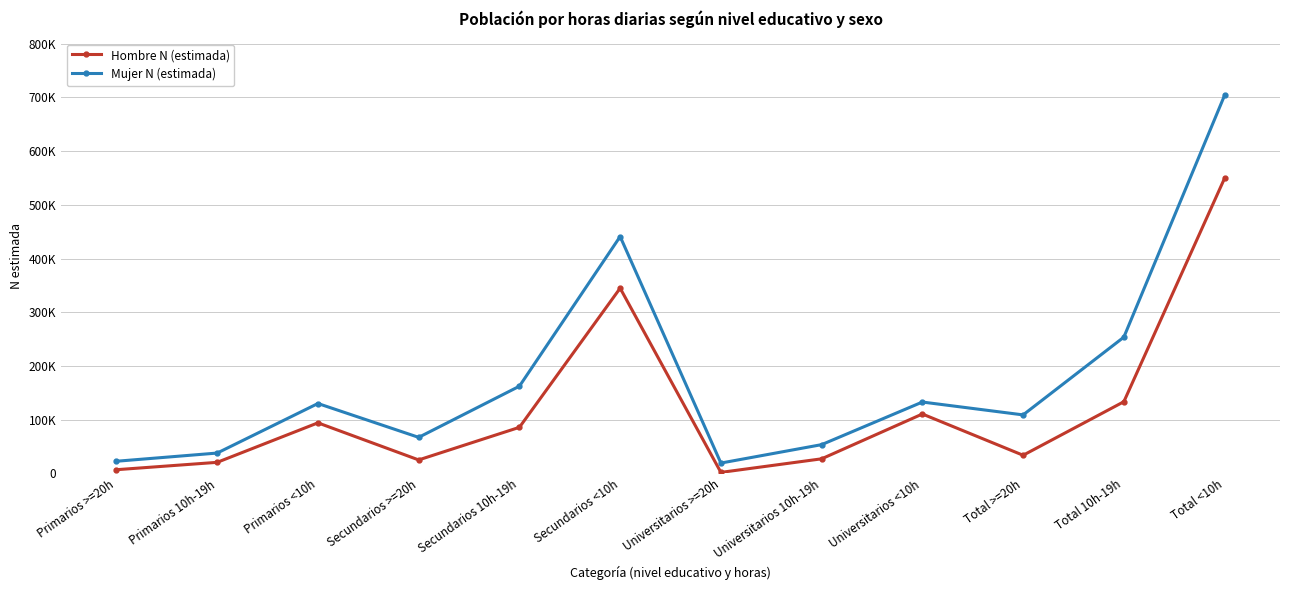

What is the average value of the Hombre N (estimada) series?

119470